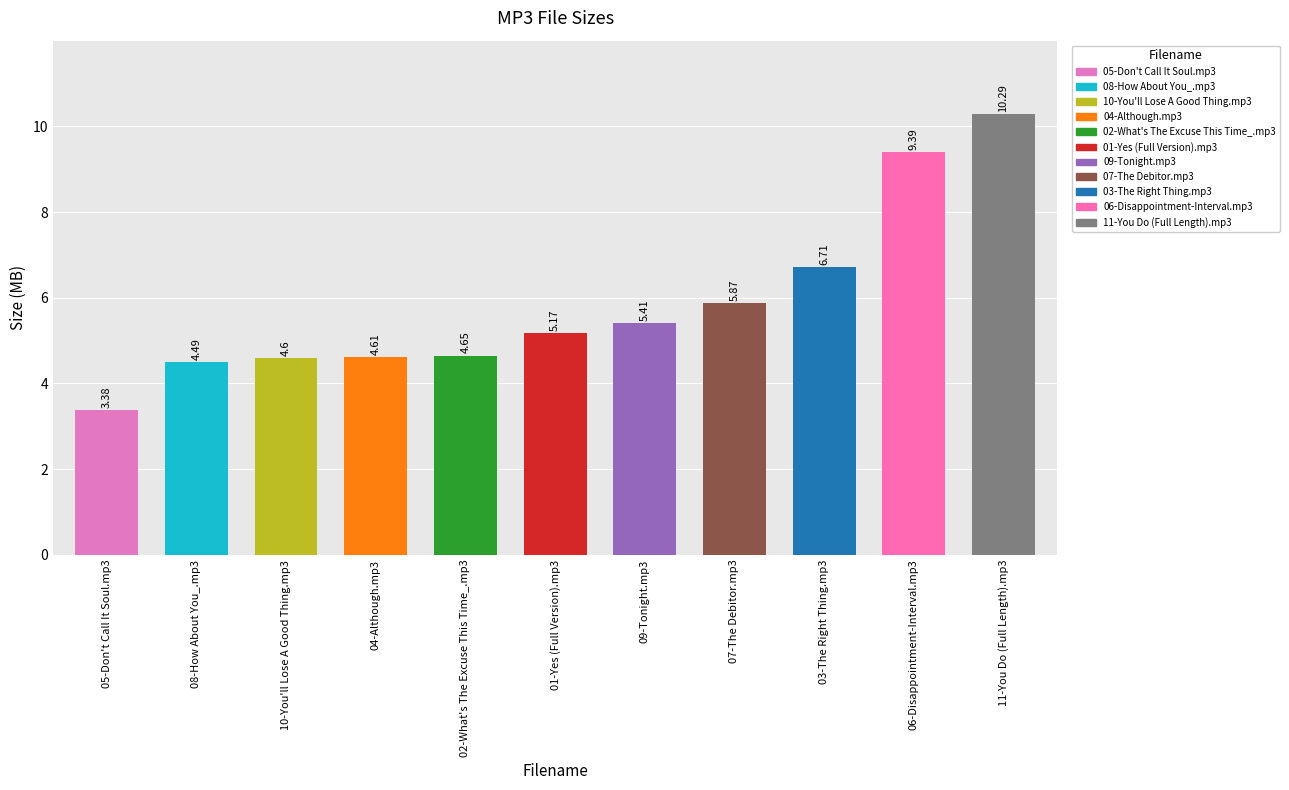

What is the change in value from 05-Don't Call It Soul.mp3 to 08-How About You_.mp3?

+1.1